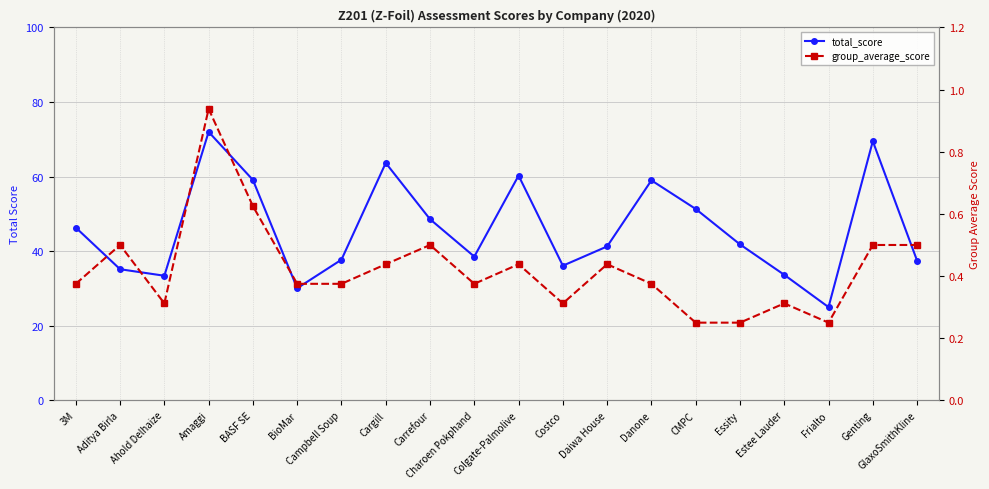

At how many categories does at least one series exceed 23?

20